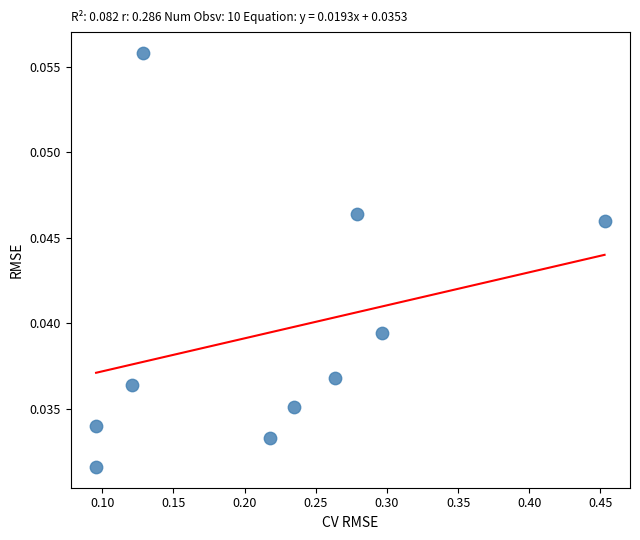

What is the range of X values (max minus min)?

0.4